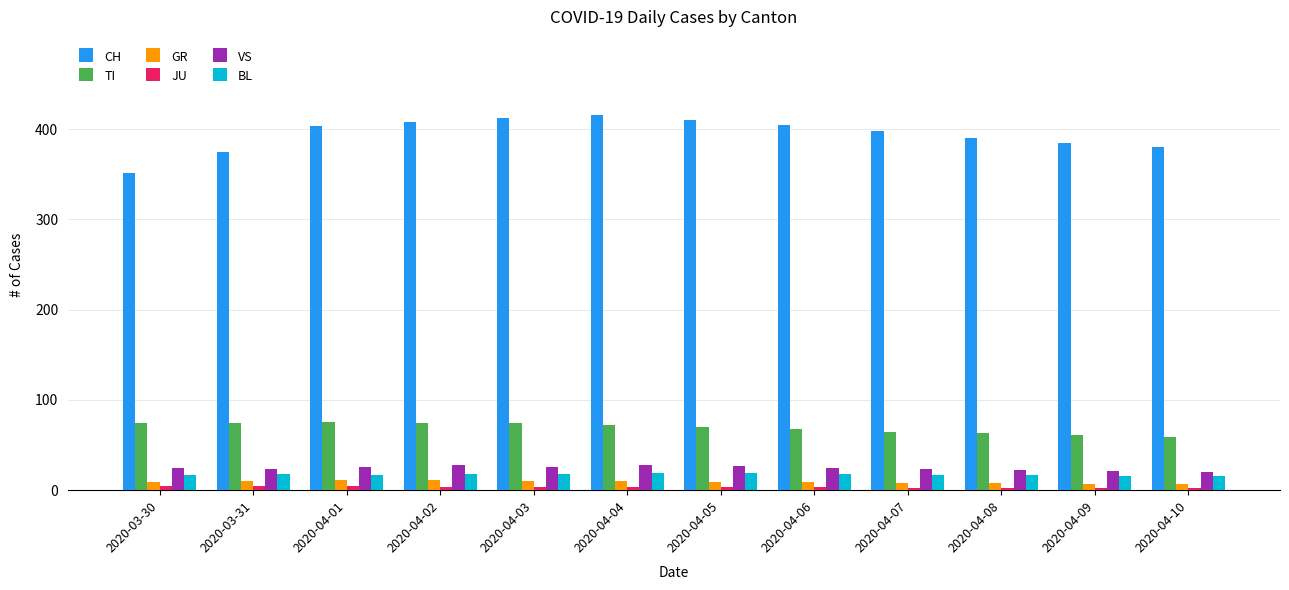

Which series has the largest range (max minus min)?

CH